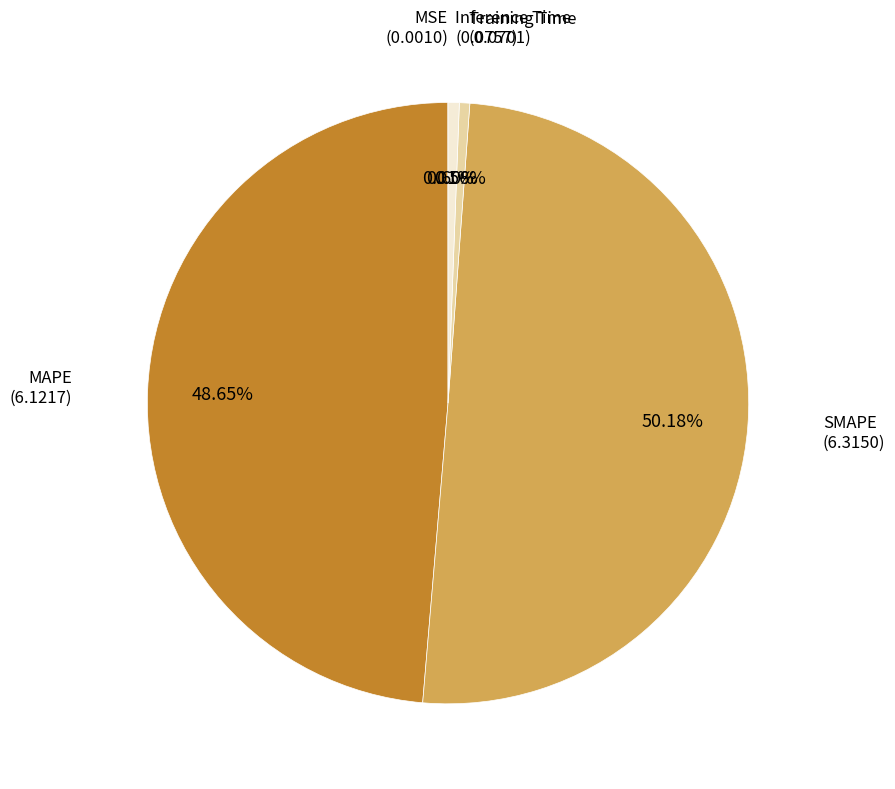

Does any single category account for the majority?

Yes